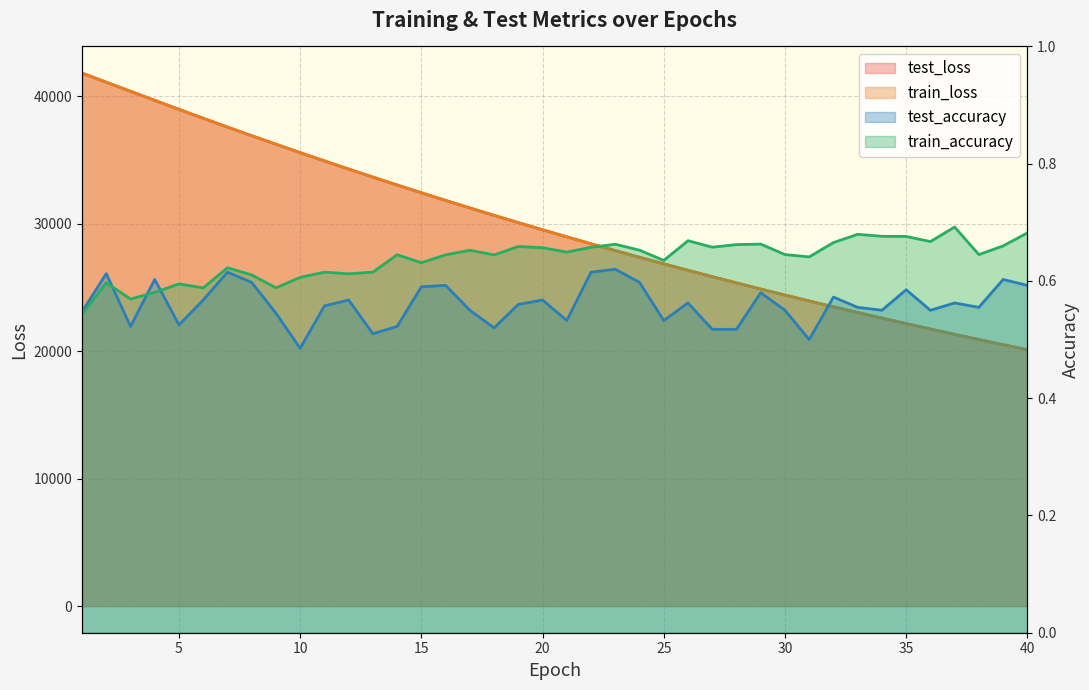

At 11, list the series in order from largest to smallest.

test_loss, train_loss, train_accuracy, test_accuracy